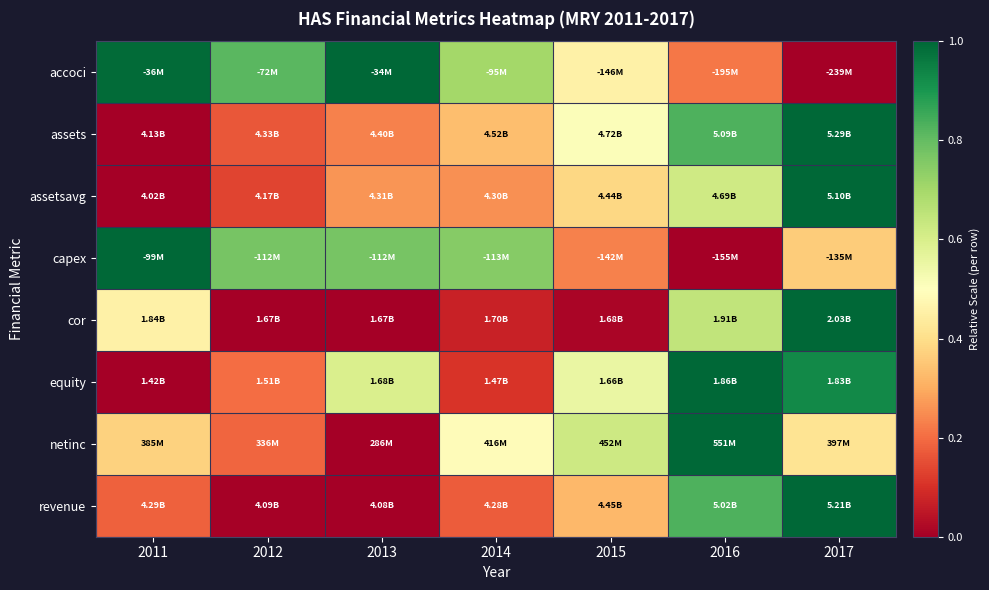

At 2015, list the series in order from largest to smallest.

netinc, equity, assets, accoci, assetsavg, revenue, capex, cor